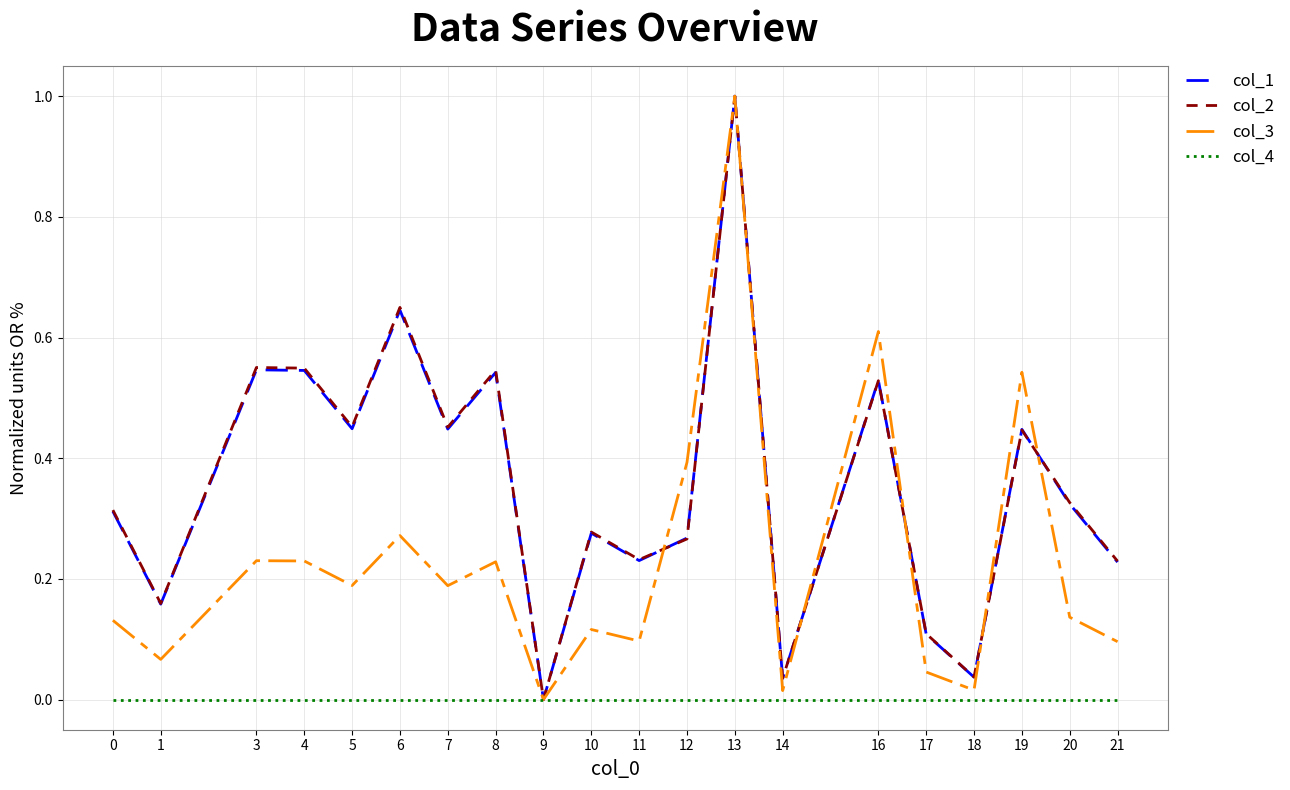

What is the maximum value shown in the chart?

1.0